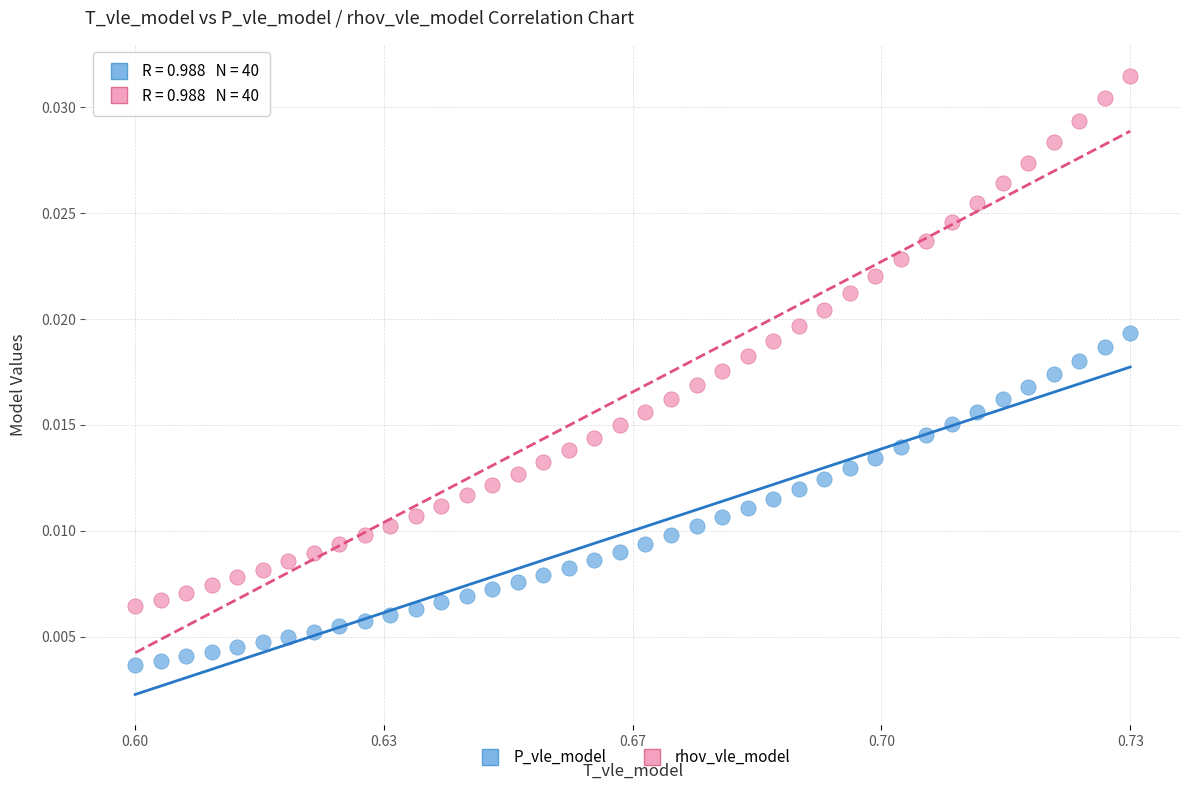

Which series reaches the minimum Y coordinate?

P_vle_model